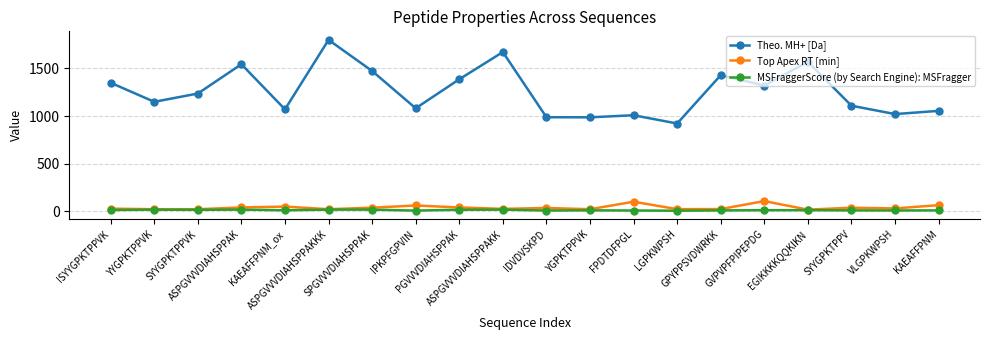

Where does the MSFraggerScore (by Search Engine): MSFragger series first go above 9?

ISYYGPKTPPVK